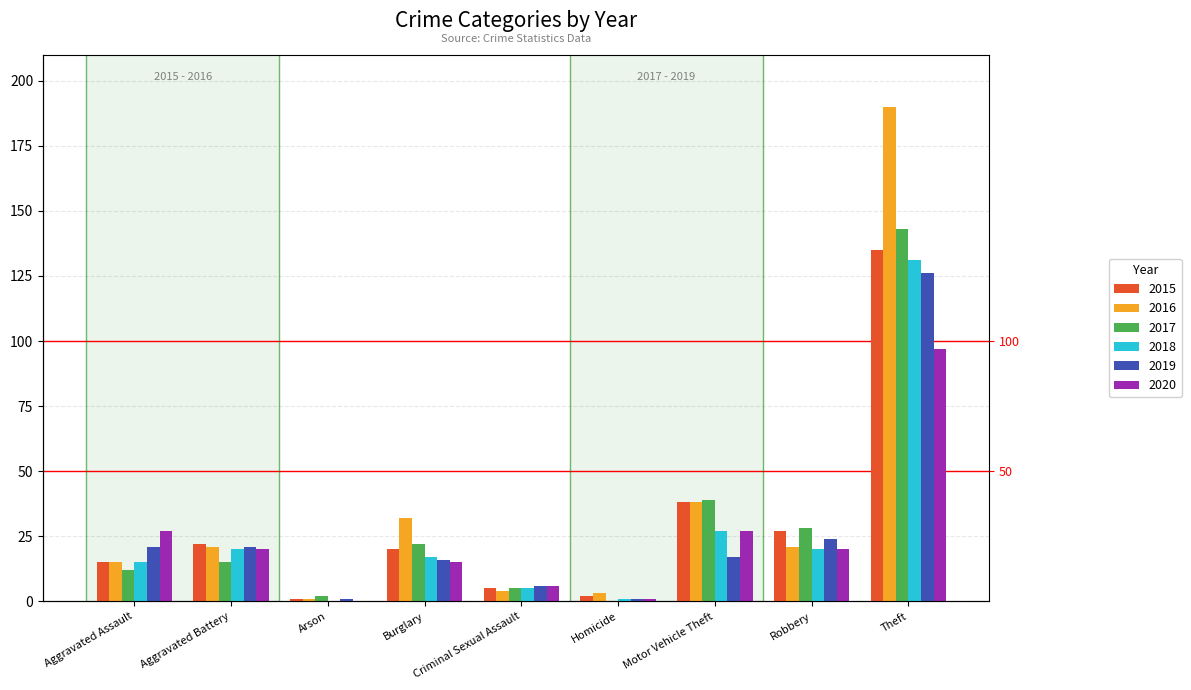

Reading left to right, transcribe all the data shown in this chart.

2015: 15	22	1	20	5	2	38	27	135
2016: 15	21	1	32	4	3	38	21	190
2017: 12	15	2	22	5	0	39	28	143
2018: 15	20	0	17	5	1	27	20	131
2019: 21	21	1	16	6	1	17	24	126
2020: 27	20	0	15	6	1	27	20	97